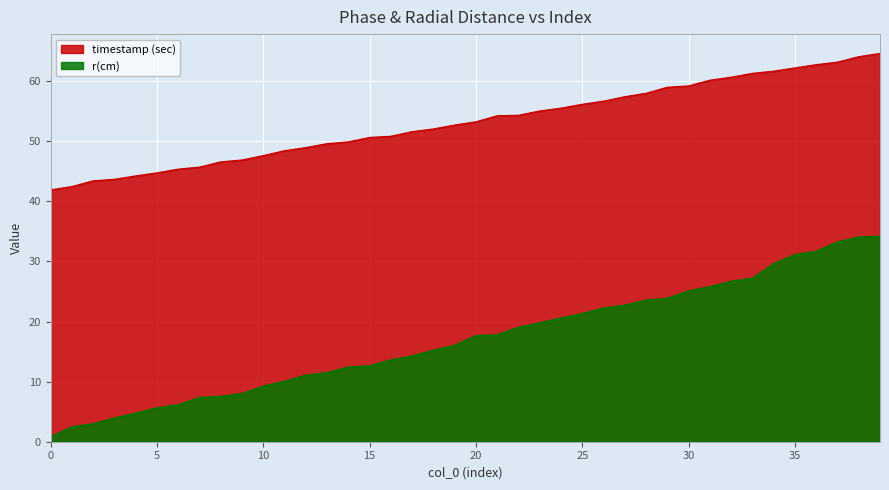

What is the difference between the maximum and second lowest values in the r(cm) series?

31.7